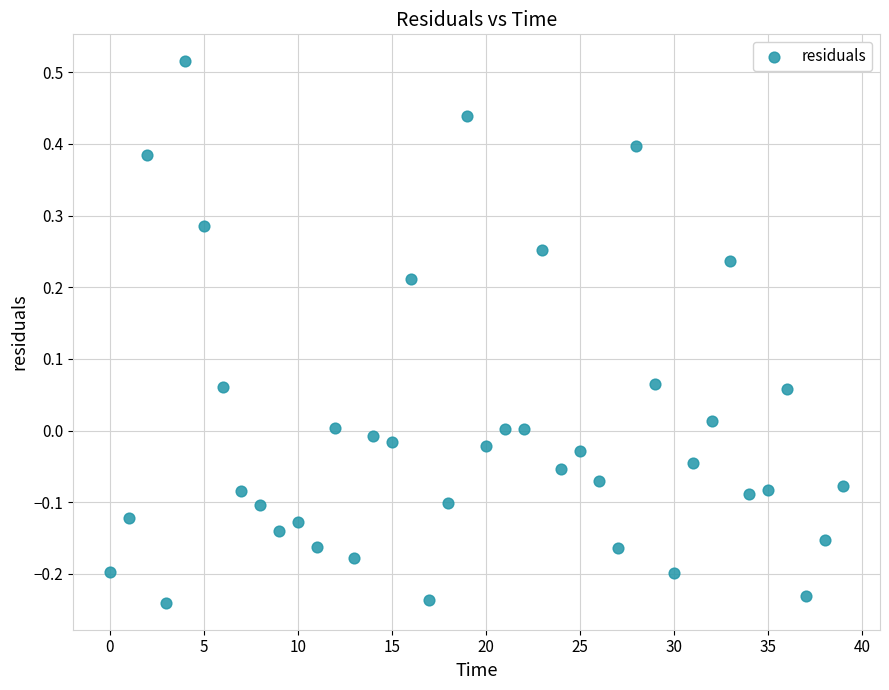

What is the range of Y values (max minus min)?

0.8